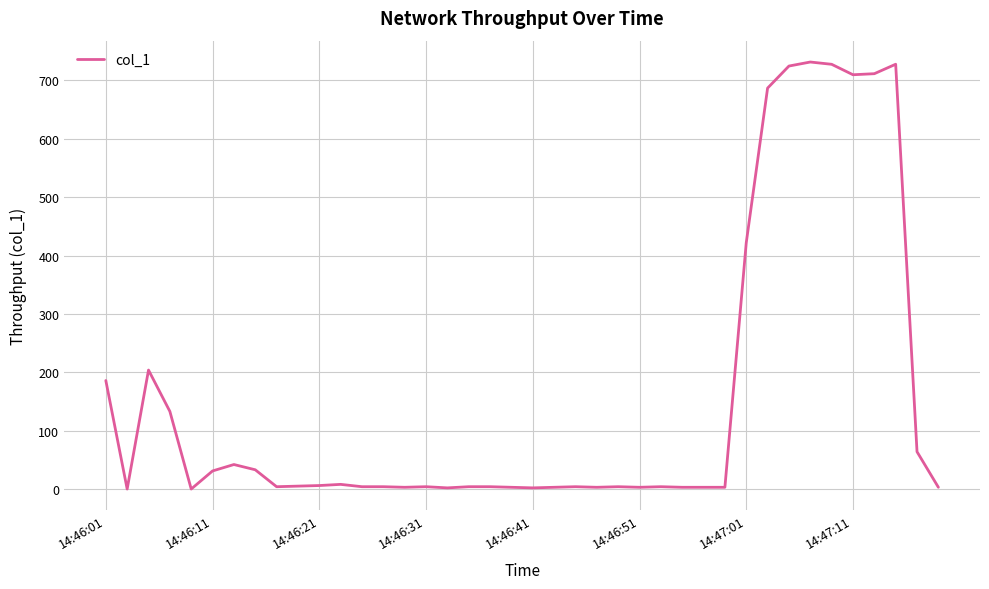

What is the maximum value shown in the chart?

731.5